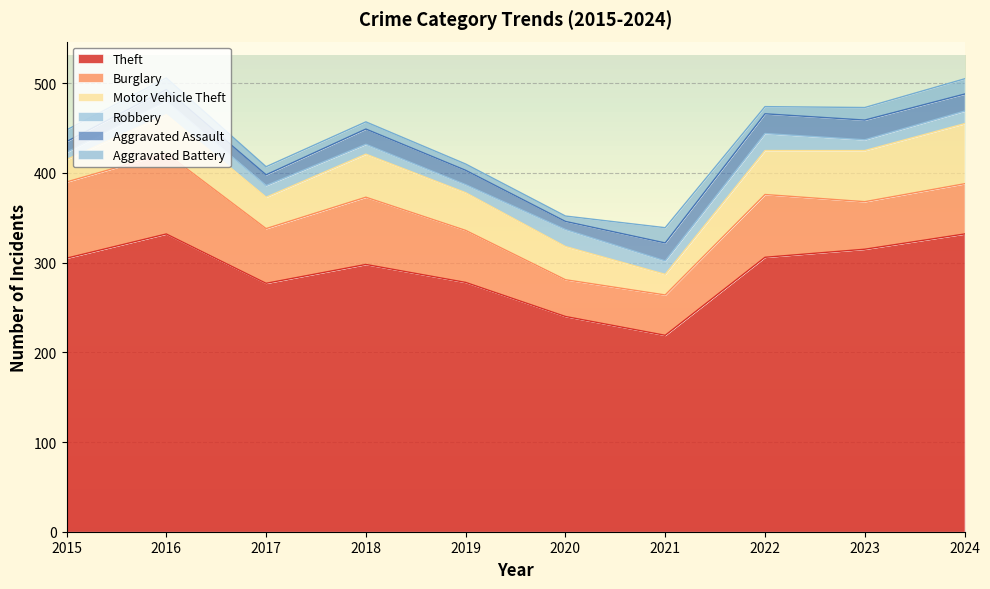

True or false: Theft and Aggravated Battery cross at least once.

False